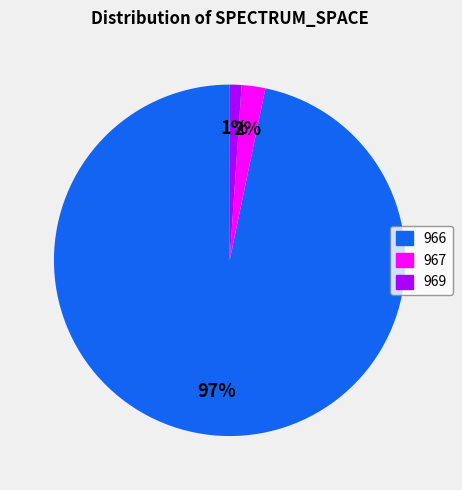

Which slice is the smallest?

969